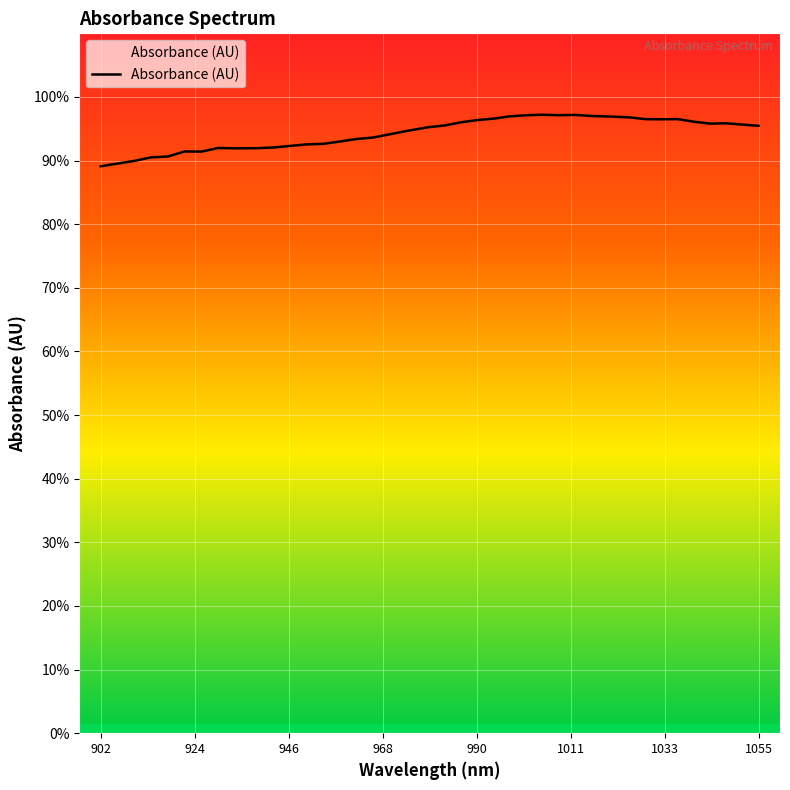

What is the label of the 24th point from the right?

965.286223